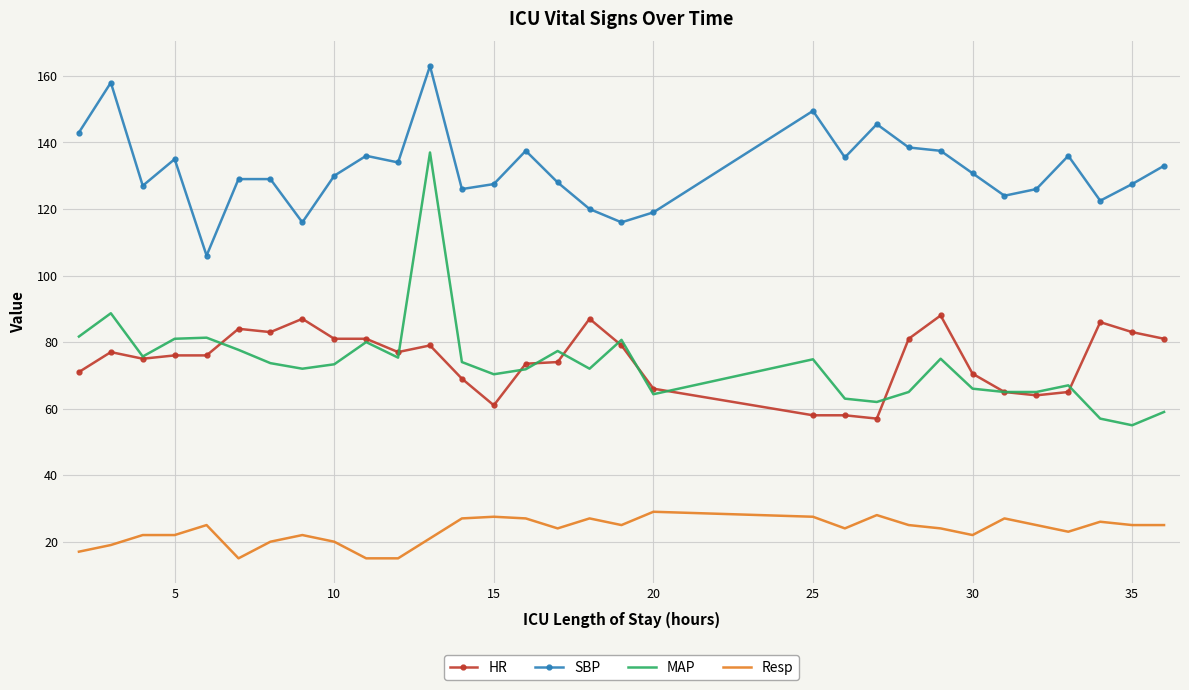

What is the maximum value shown in the chart?

163.0